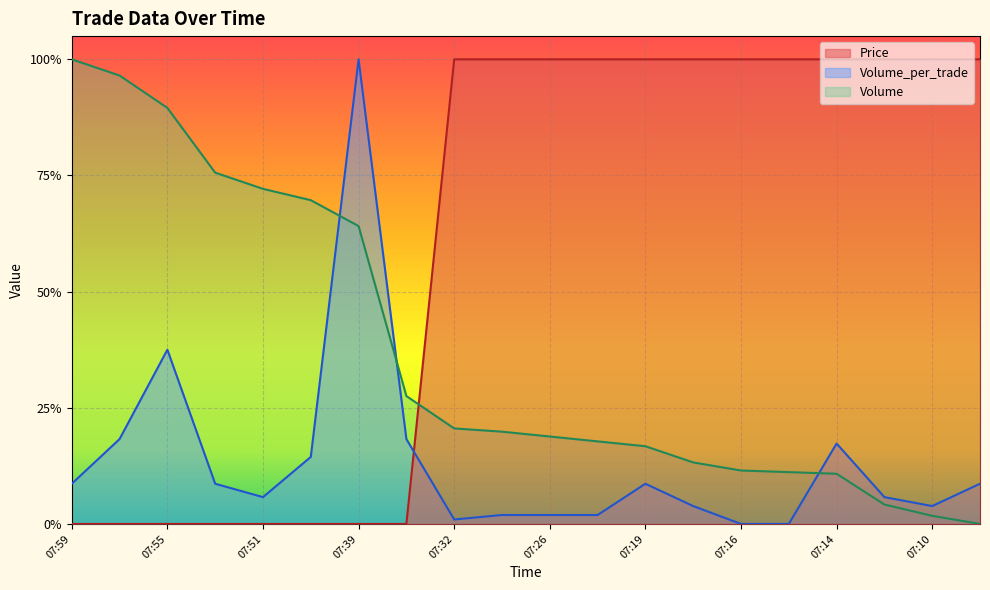

True or false: Volume has a value of 0.1 at 07:19.

False